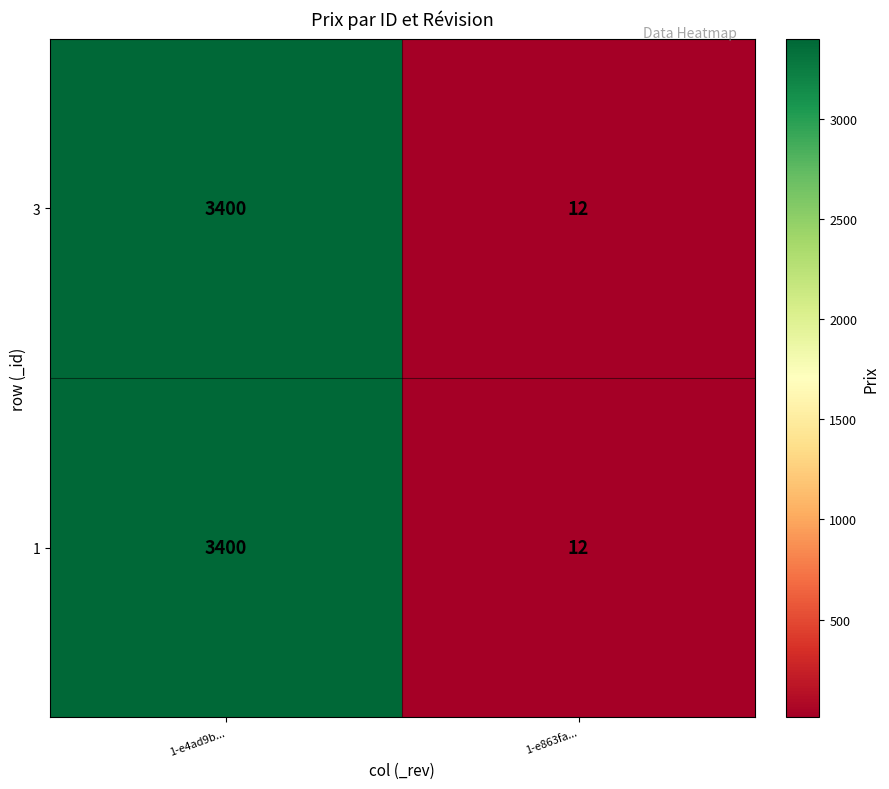

List the labels in order of 1 value, smallest first.

1-e863fa..., 1-e4ad9b...